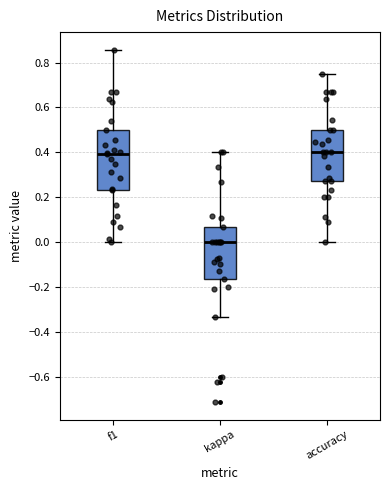

Which box has the lowest median line?

kappa